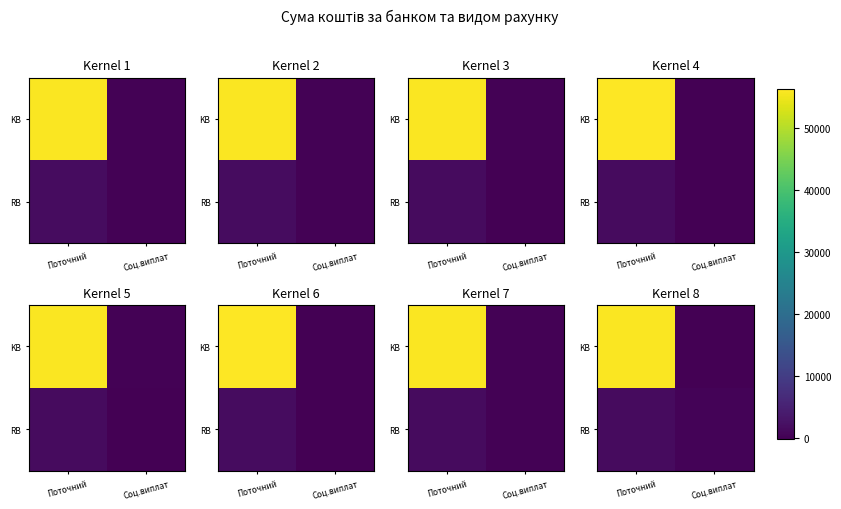

True or false: KB has a value of 28830.8 at Поточний.

False